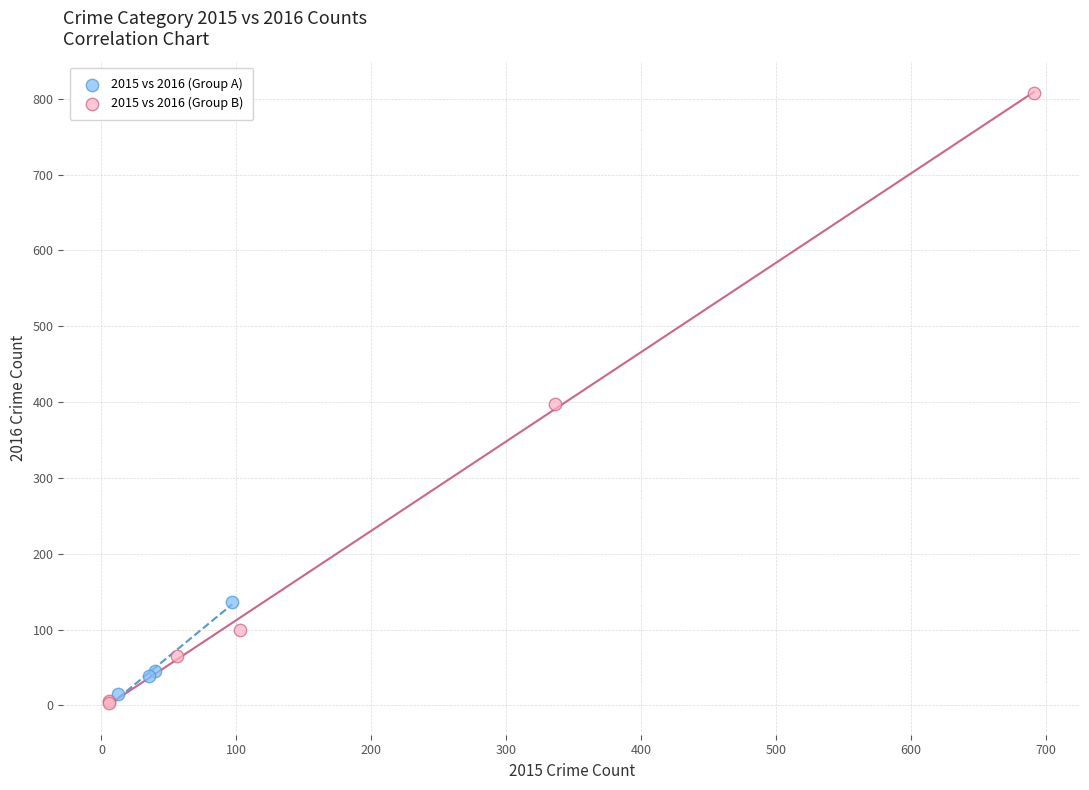

What are all the series names shown in the legend?

2015 vs 2016 (Group A), 2015 vs 2016 (Group B)